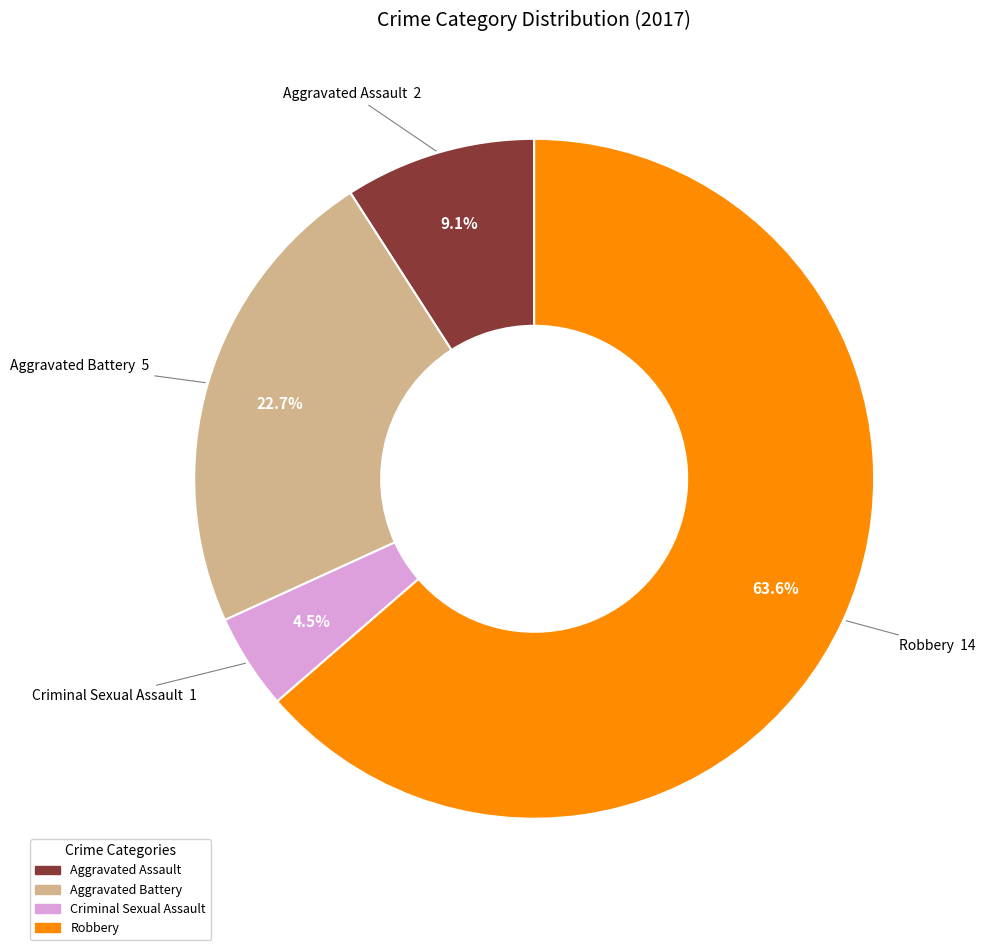

True or false: Robbery accounts for 78% of the total.

False